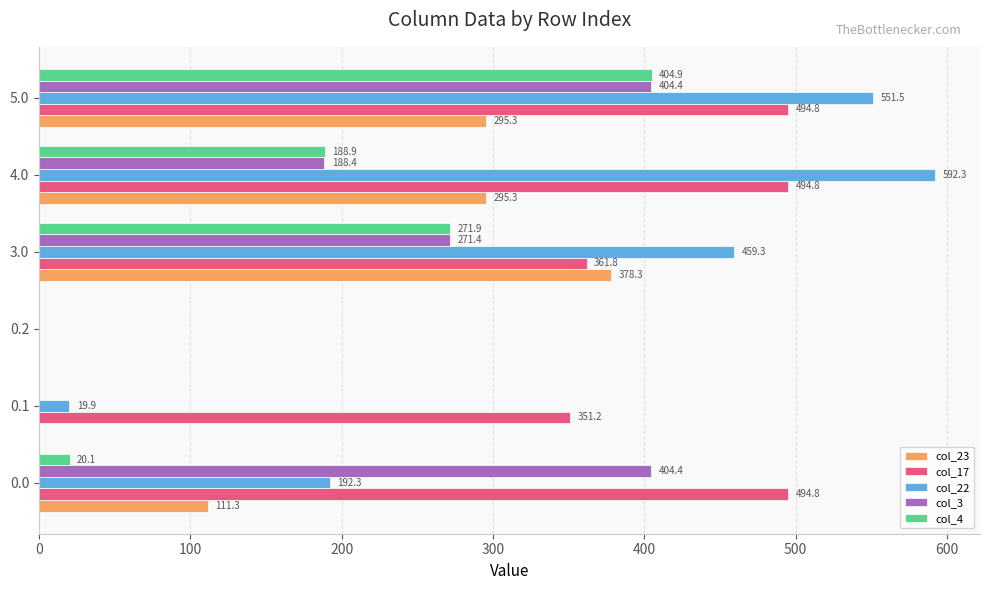

Between 0.0 and 0.2, which series saw the biggest shift?

col_17